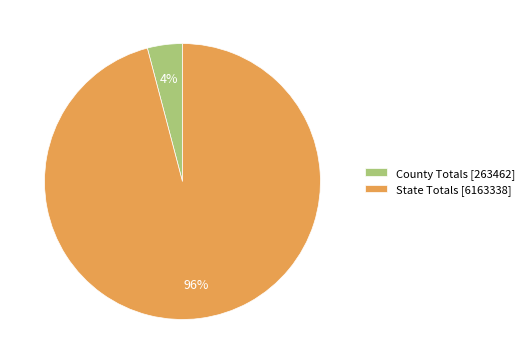

What is the majority slice?

State Totals